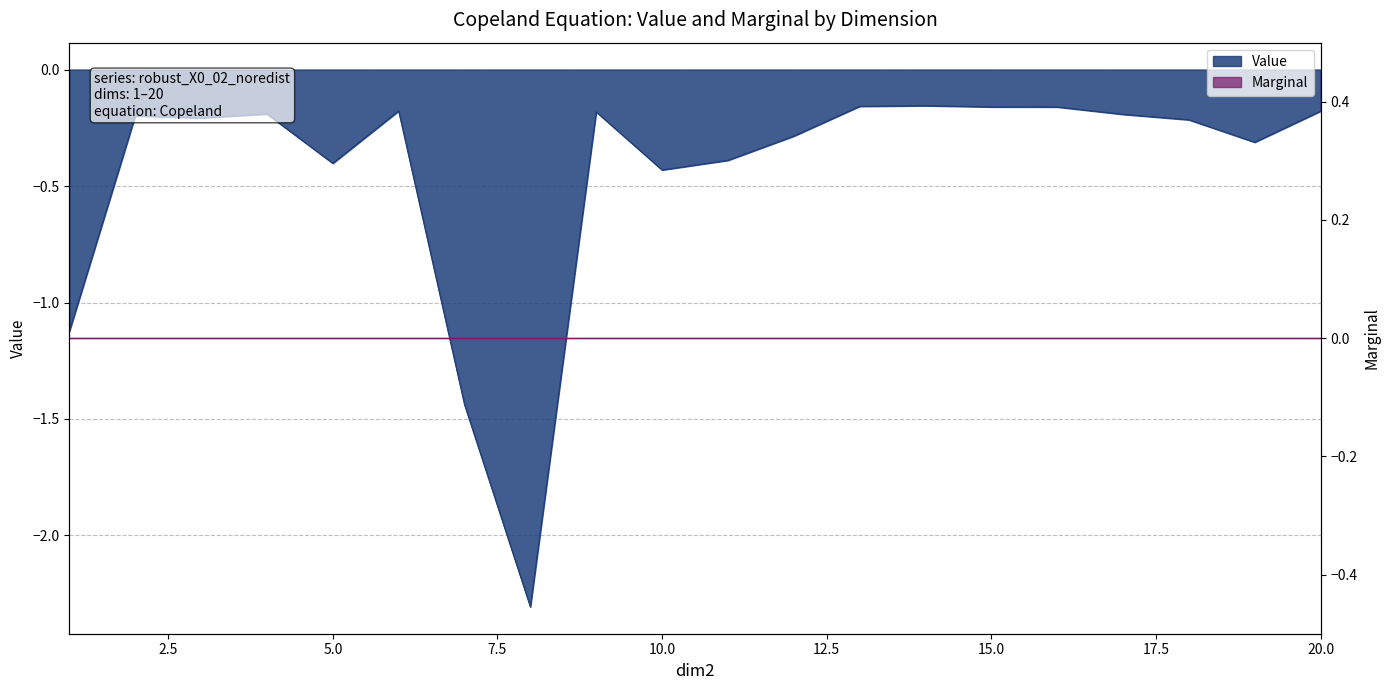

What is the difference between the second highest and second lowest values?

1.3